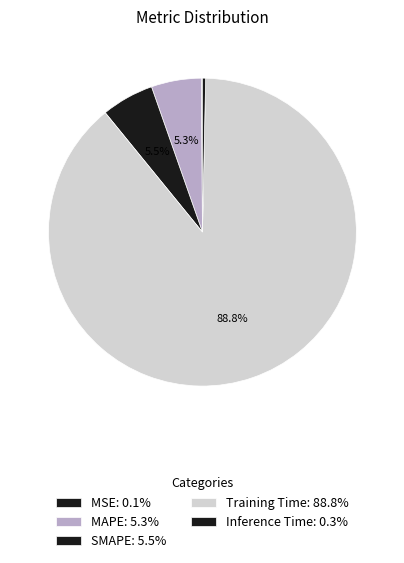

Combined, do Inference Time and SMAPE account for over 50%?

No